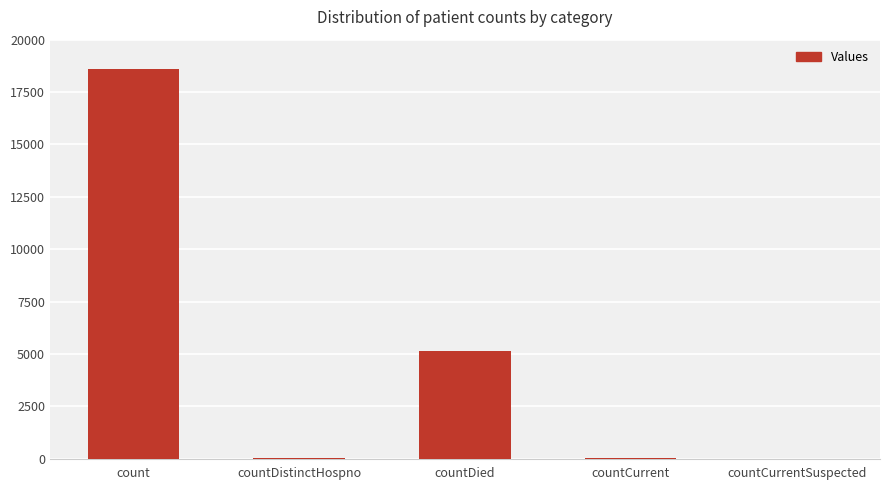

Which label corresponds to the largest value in the chart?

count